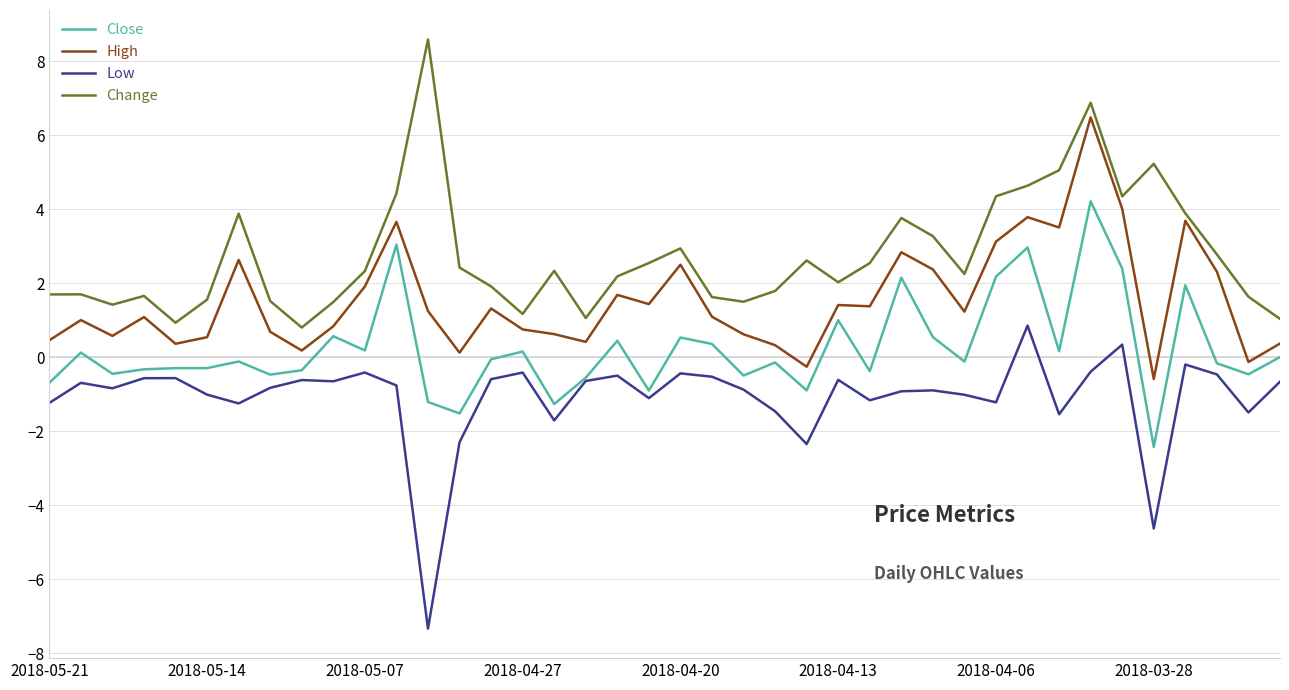

List the series in order of their peak value, highest first.

Change, High, Close, Low